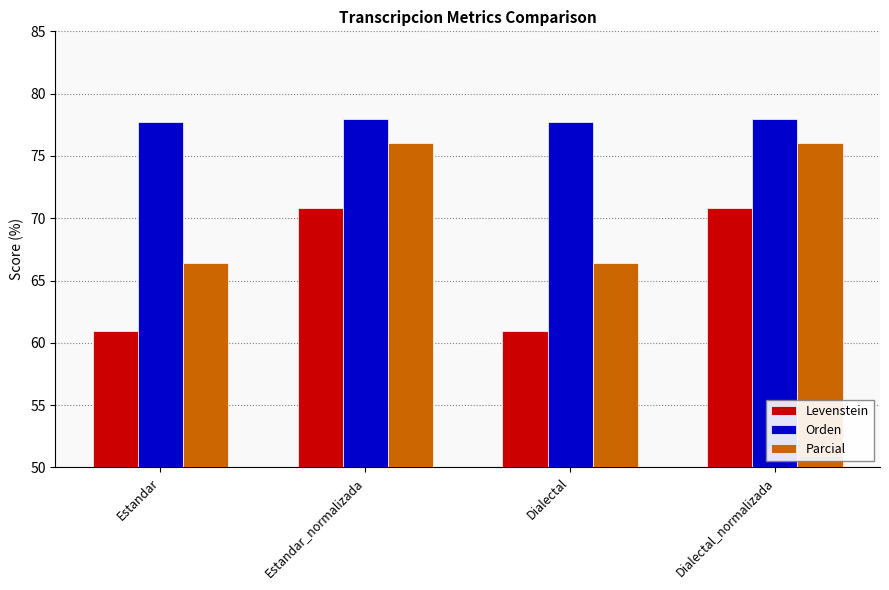

What is the label of the 1st bar from the right?

Dialectal_normalizada